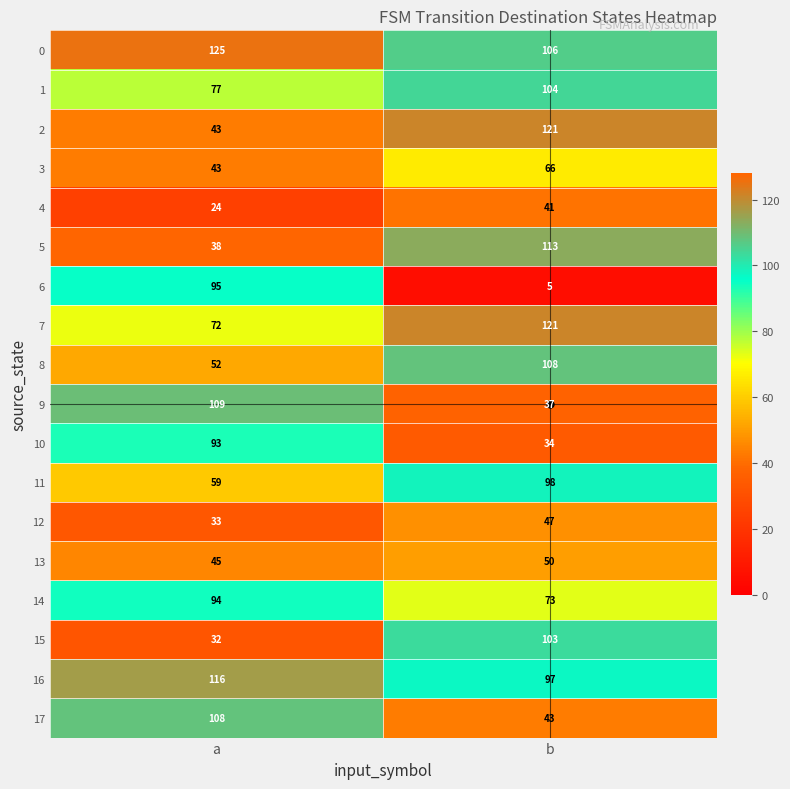

What is the sum of all 0 values?

231